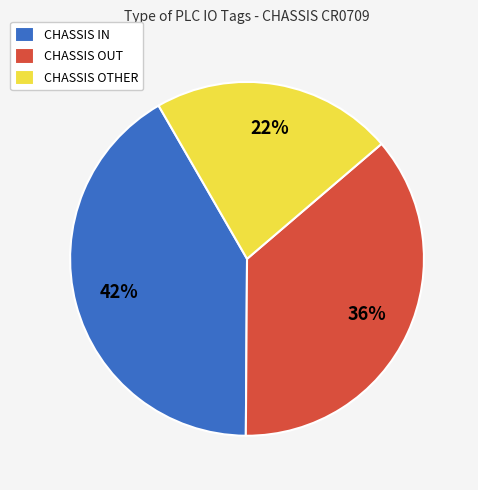

What is the smallest slice in the pie chart?

CHASSIS OTHER